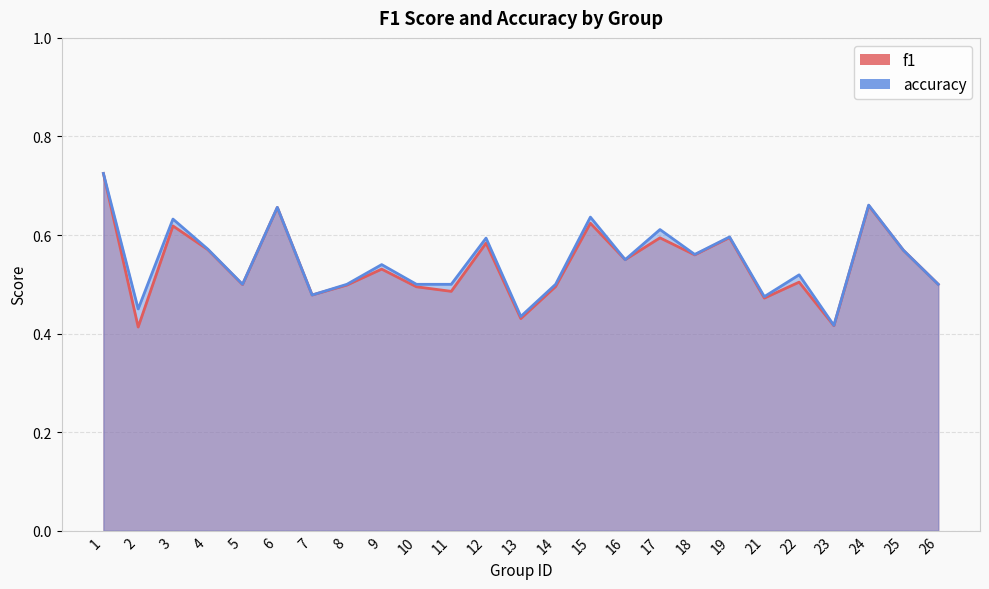

Between 15 and 2, which is larger?

15